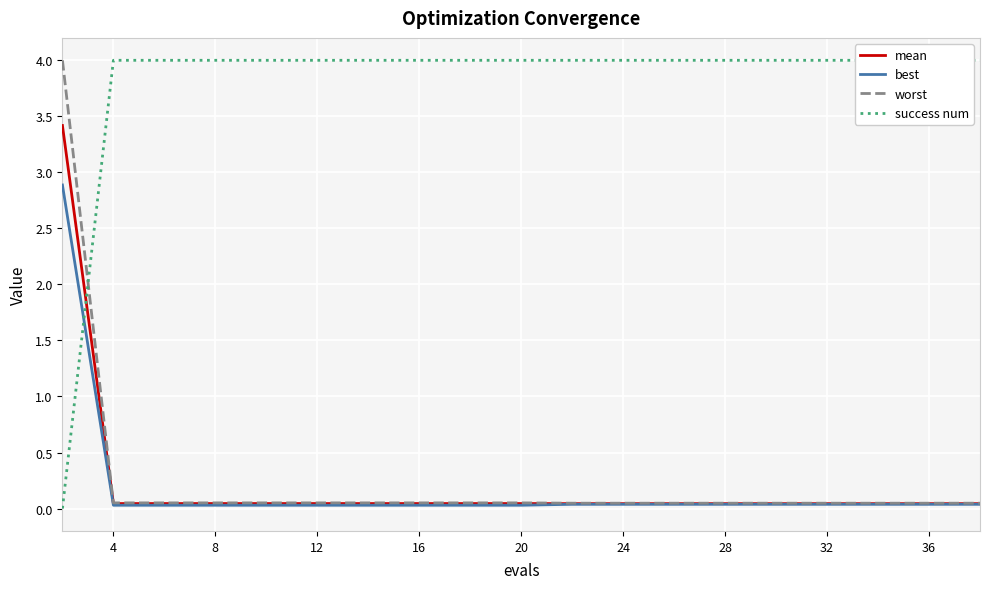

Reading left to right, list all the values displayed in this chart.

mean: 3.4	0.0	0.0	0.0	0.0	0.0	0.0	0.0	0.0	0.0	0.0	0.0	0.0	0.0	0.0	0.0	0.0	0.0	0.0	0.0
best: 2.9	0.0	0.0	0.0	0.0	0.0	0.0	0.0	0.0	0.0	0.0	0.0	0.0	0.0	0.0	0.0	0.0	0.0	0.0	0.0
worst: 4.0	0.1	0.1	0.1	0.1	0.1	0.1	0.1	0.1	0.1	0.0	0.0	0.0	0.0	0.0	0.0	0.0	0.0	0.0	0.0
success num: 0.0	4.0	4.0	4.0	4.0	4.0	4.0	4.0	4.0	4.0	4.0	4.0	4.0	4.0	4.0	4.0	4.0	4.0	4.0	4.0